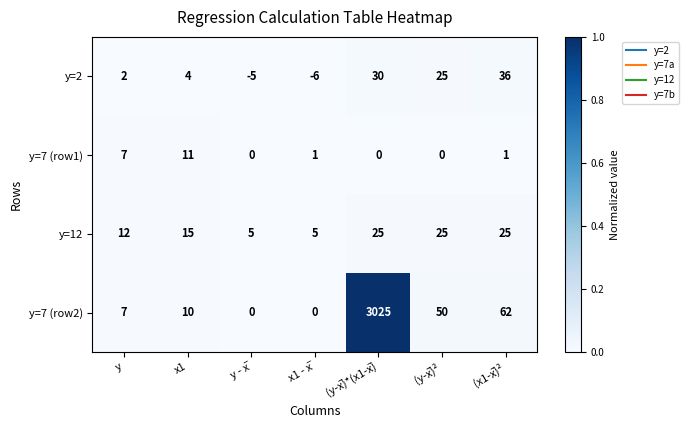

What is the greatest value displayed?

3025